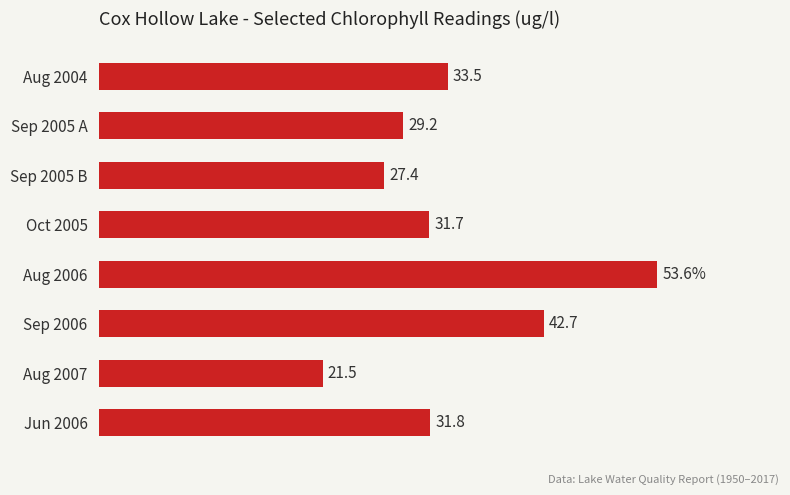

Between Sep 2005 B and Sep 2006, which is larger?

Sep 2006